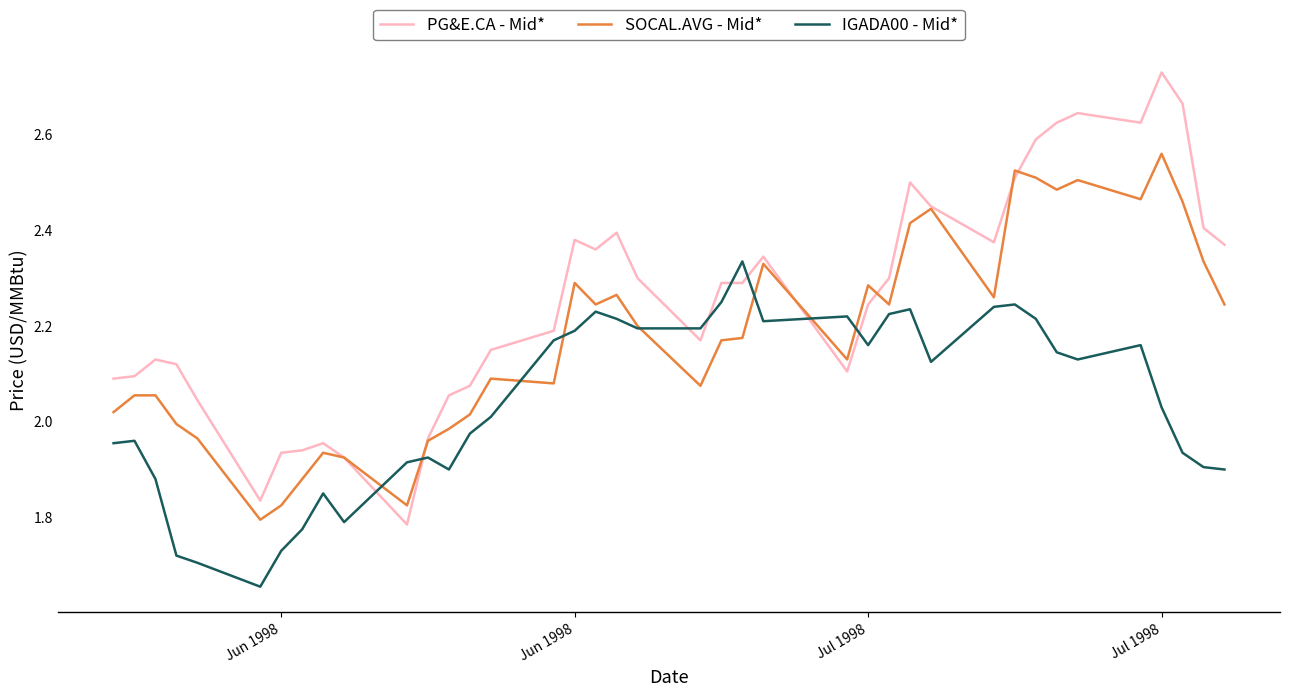

Does the chart have visible grid lines?

No